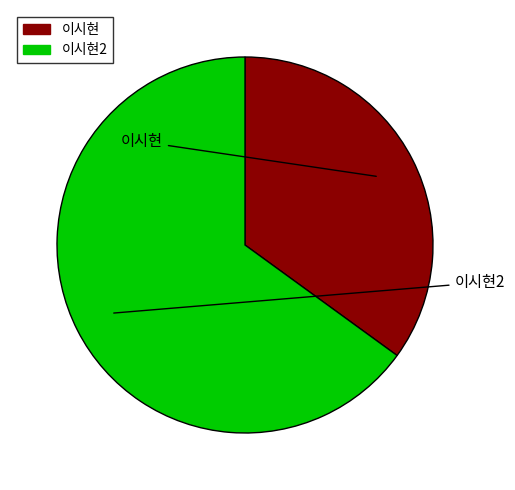

Is there a majority slice in this chart?

Yes